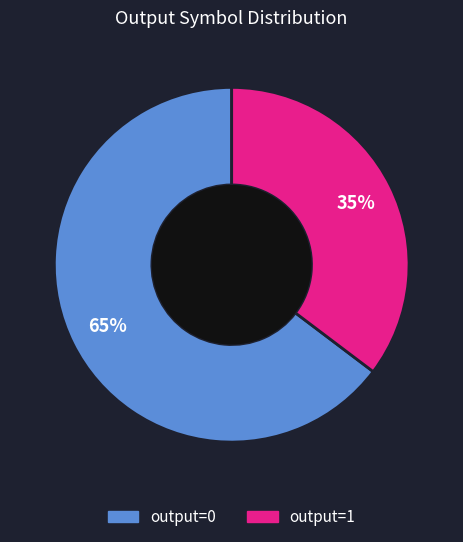

Which slice is the smallest?

output=1